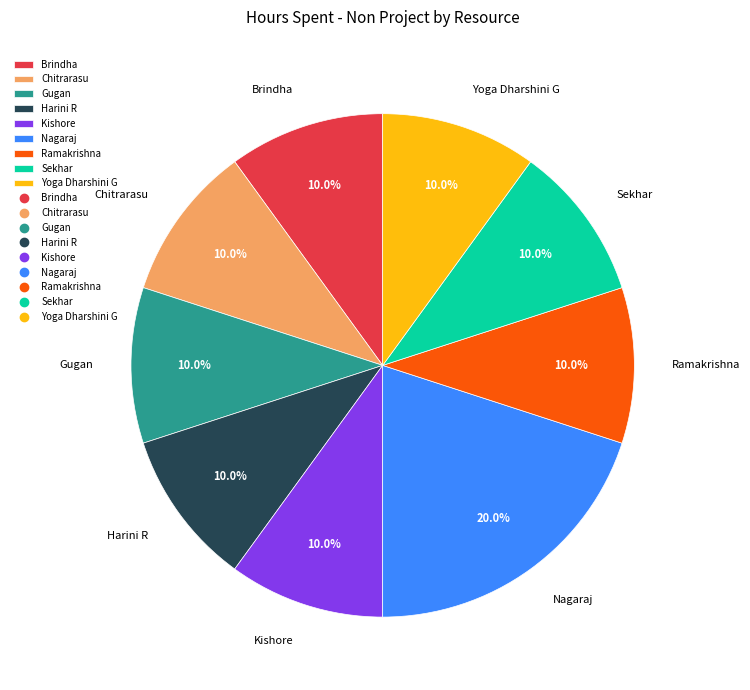

To the nearest percent, what is the difference between the largest and smallest slice percentages?

10%